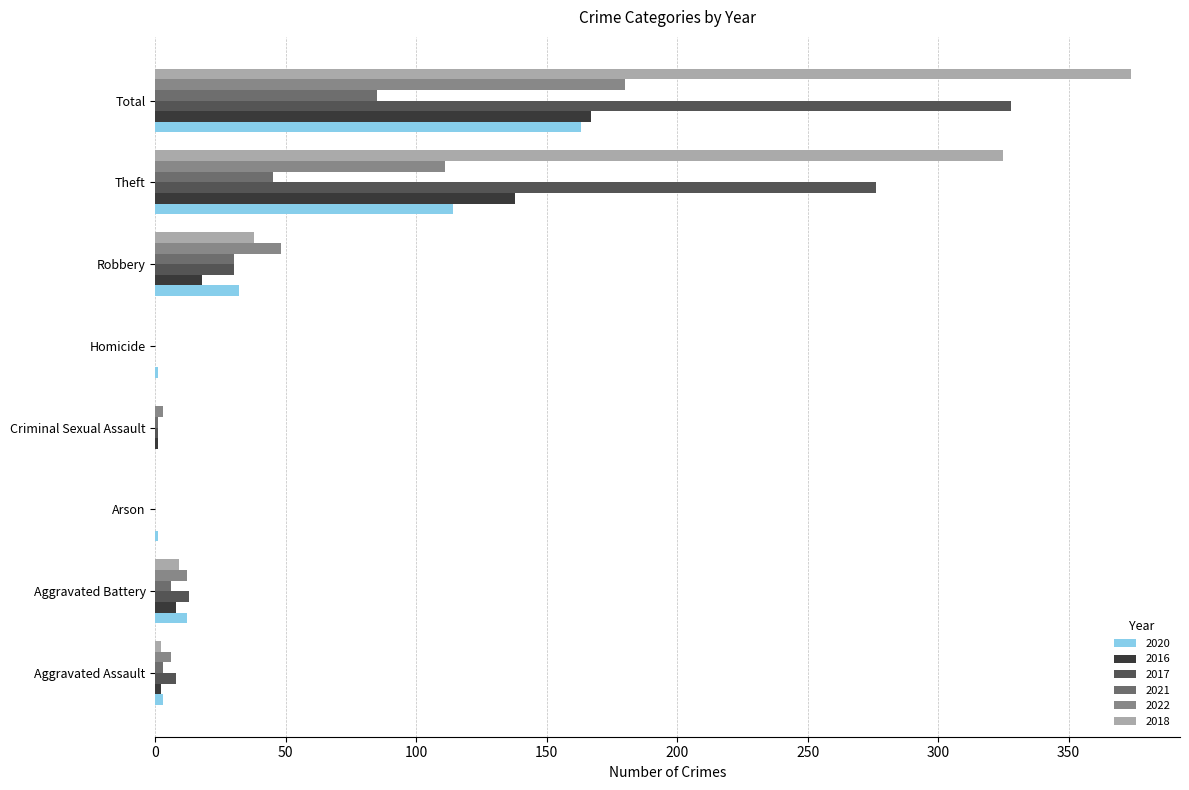

Is the value of 2020 at Aggravated Assault greater than the value of 2016 at Total?

No